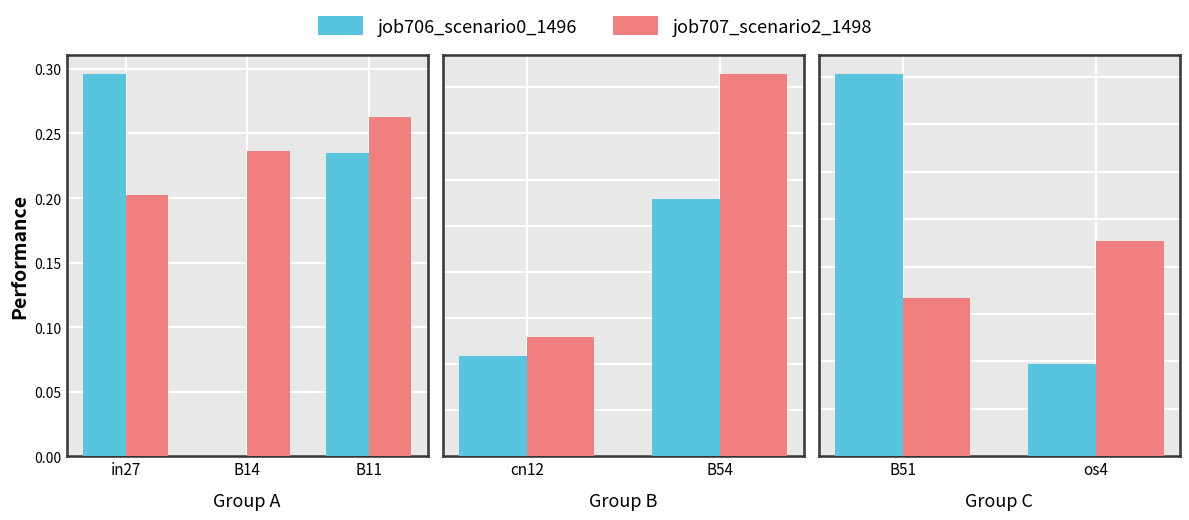

Between B51 and os4, which series saw the biggest shift?

job706_scenario0_1496